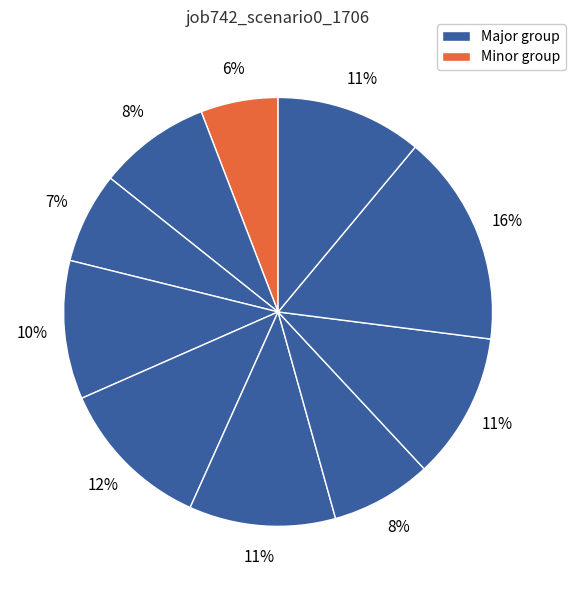

To the nearest percent, what is the difference between the largest and smallest slice percentages?

10%